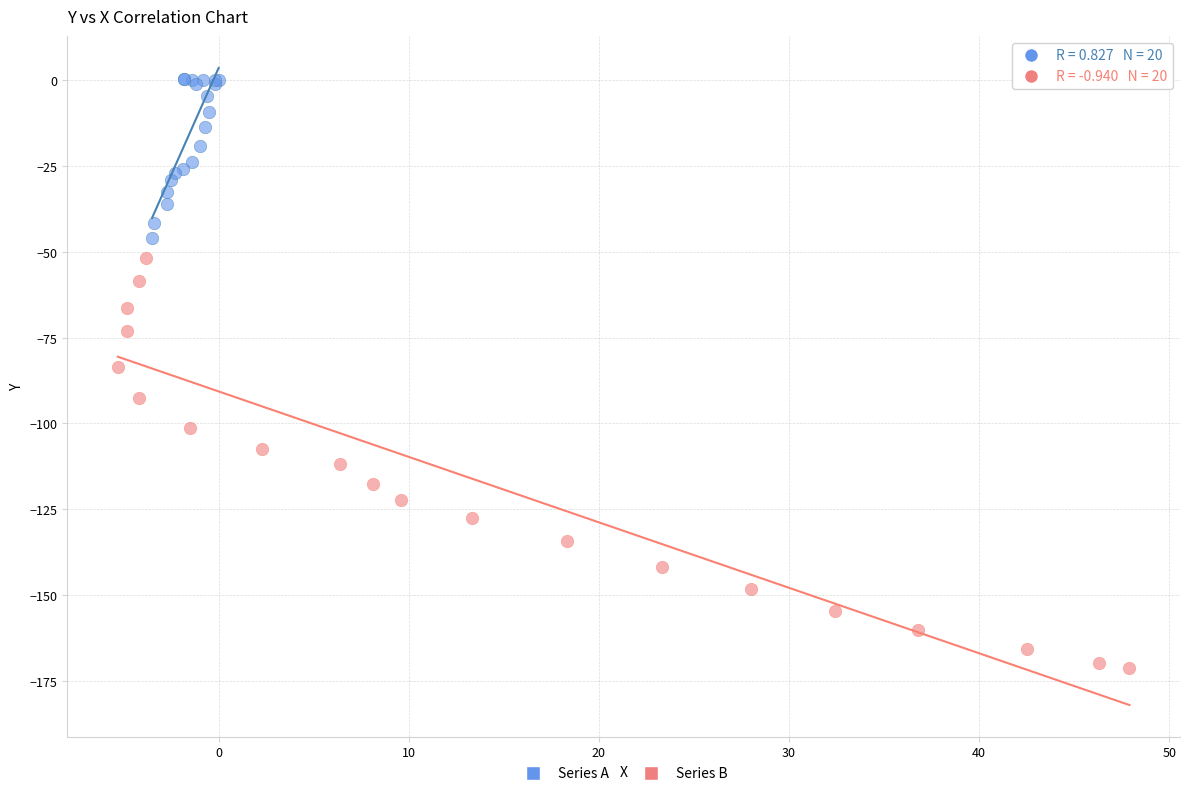

Which series reaches the minimum Y coordinate?

Series B